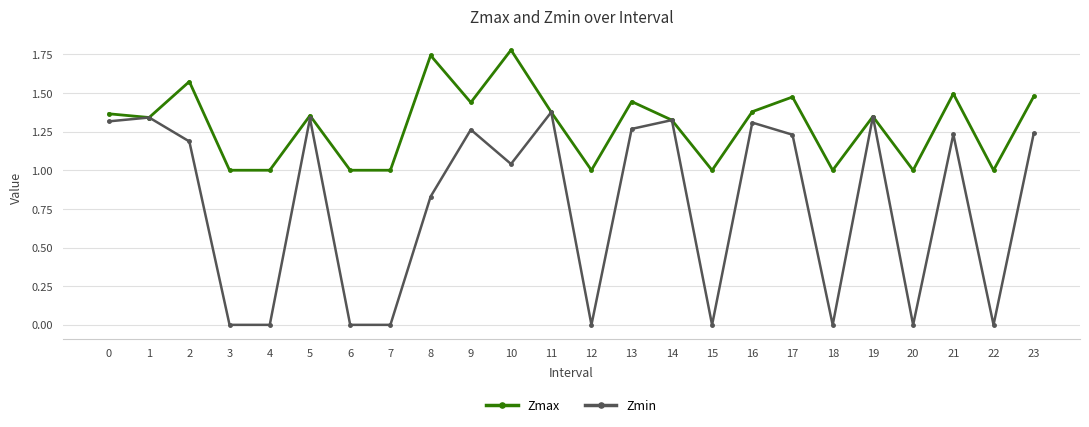

What is the sum of all Zmax values?

30.9